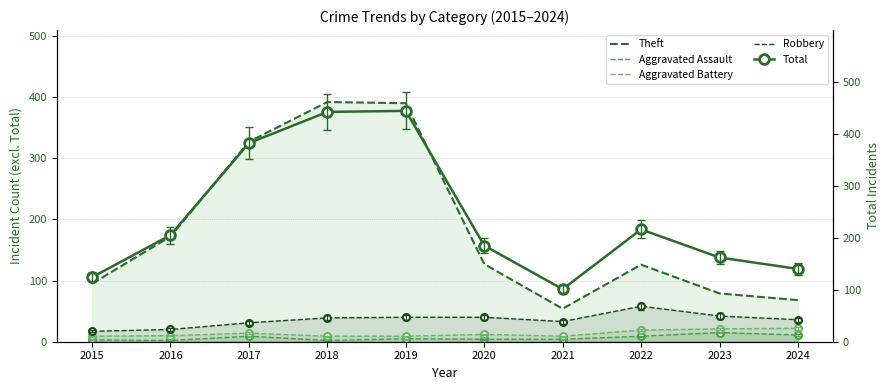

At which label does Theft first exceed 127?

2016